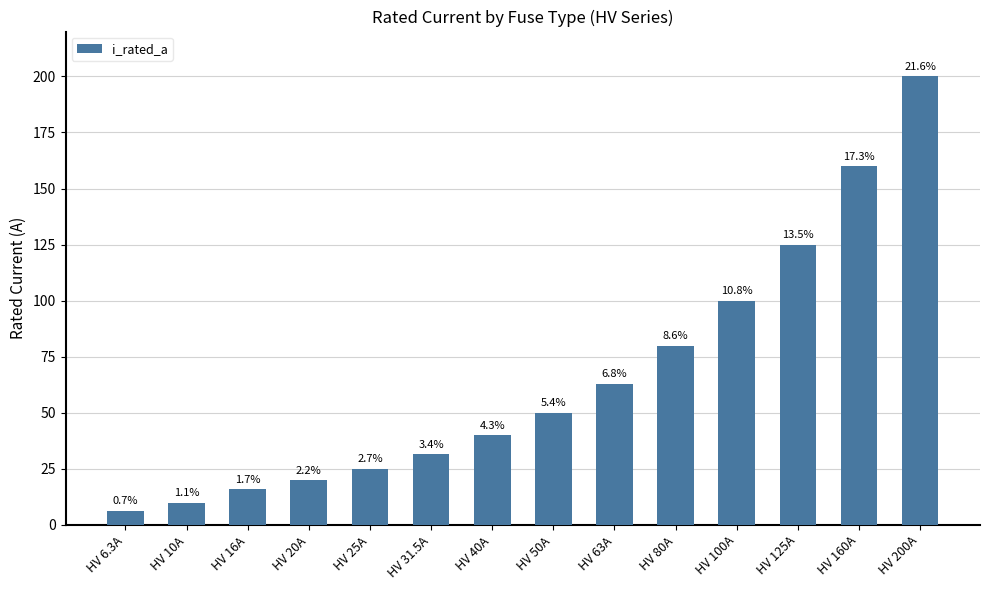

List the labels in order of value, smallest first.

HV 6.3A, HV 10A, HV 16A, HV 20A, HV 25A, HV 31.5A, HV 40A, HV 50A, HV 63A, HV 80A, HV 100A, HV 125A, HV 160A, HV 200A